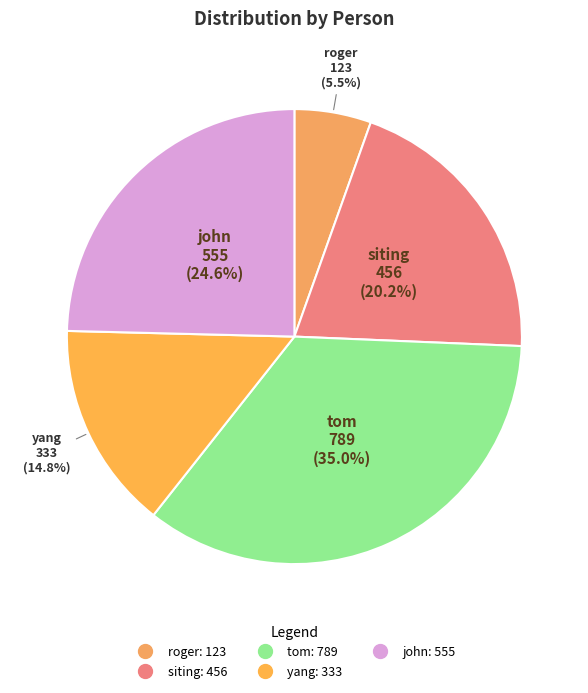

True or false: yang accounts for 15% of the total.

True